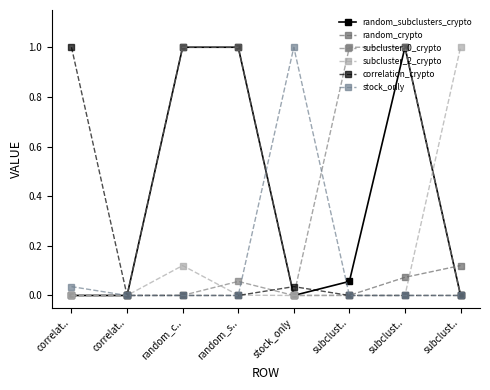

Reading right to left, extract all data points from this chart.

random_subclusters_crypto: subclust..=0.0	subclust..=1.0	subclust..=0.1	stock_only=0.0	random_s..=1.0	random_c..=1.0	correlat..=0.0	correlat..=0.0
random_crypto: subclust..=0.1	subclust..=0.1	subclust..=0.0	stock_only=0.0	random_s..=1.0	random_c..=1.0	correlat..=0.0	correlat..=0.0
subcluster_0_crypto: subclust..=0.0	subclust..=1.0	subclust..=1.0	stock_only=0.0	random_s..=0.1	random_c..=0.0	correlat..=0.0	correlat..=0.0
subcluster_2_crypto: subclust..=1.0	subclust..=0.0	subclust..=0.0	stock_only=0.0	random_s..=0.0	random_c..=0.1	correlat..=0.0	correlat..=0.0
correlation_crypto: subclust..=0.0	subclust..=0.0	subclust..=0.0	stock_only=0.0	random_s..=0.0	random_c..=0.0	correlat..=0.0	correlat..=1.0
stock_only: subclust..=0.0	subclust..=0.0	subclust..=0.0	stock_only=1.0	random_s..=0.0	random_c..=0.0	correlat..=0.0	correlat..=0.0